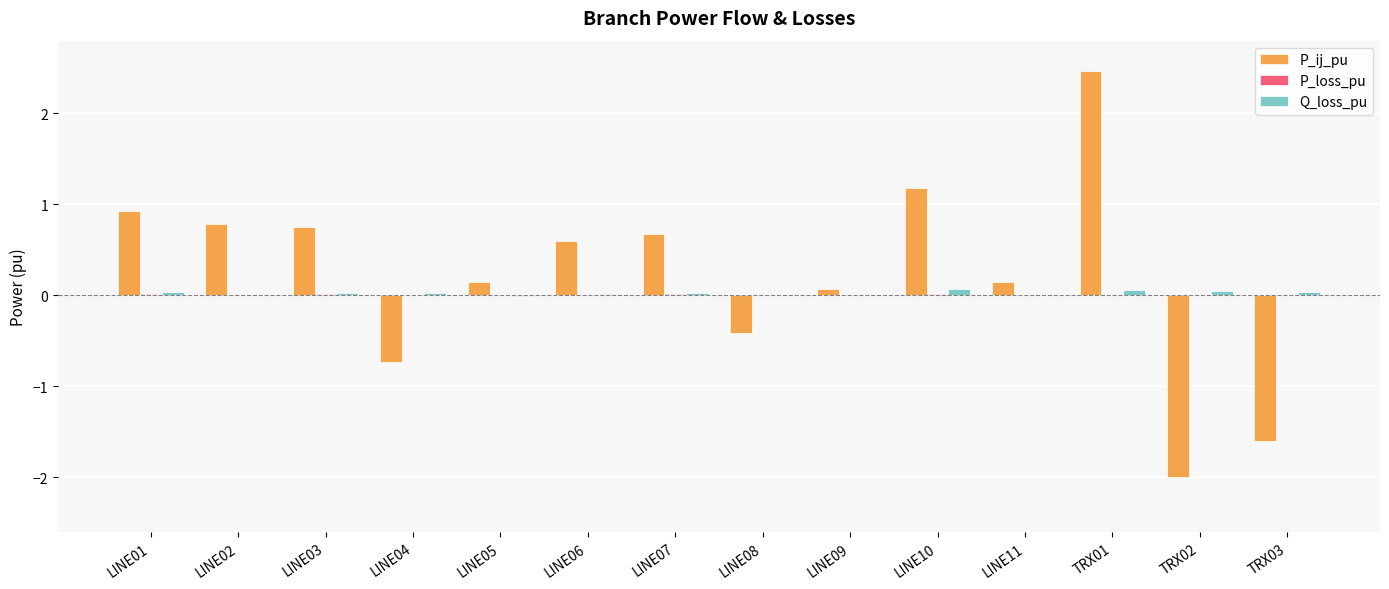

What is the highest value of the P_ij_pu series?

2.5